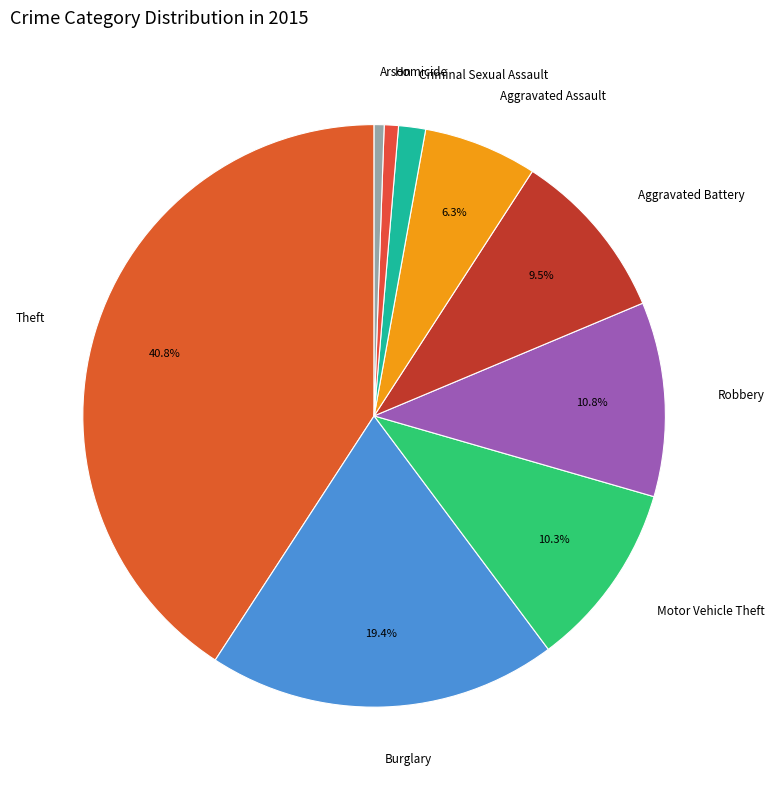

Which slice is the largest?

Theft